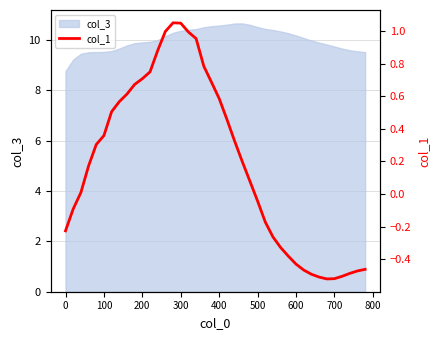

How many negative values are there?

17